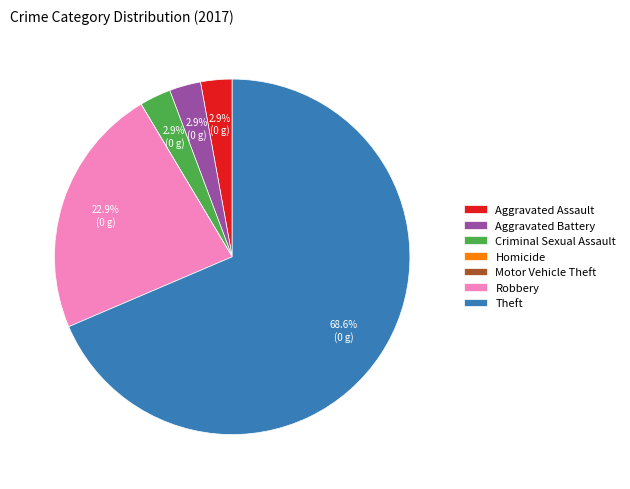

Which slice is the largest?

Theft